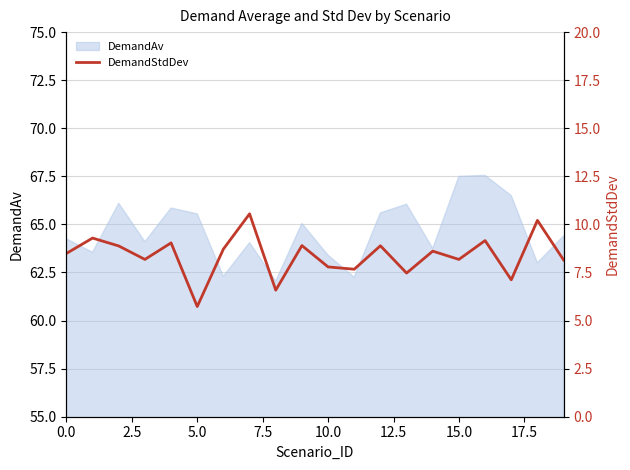

How many interior local peaks (higher than both neighbors) does the data have?

8